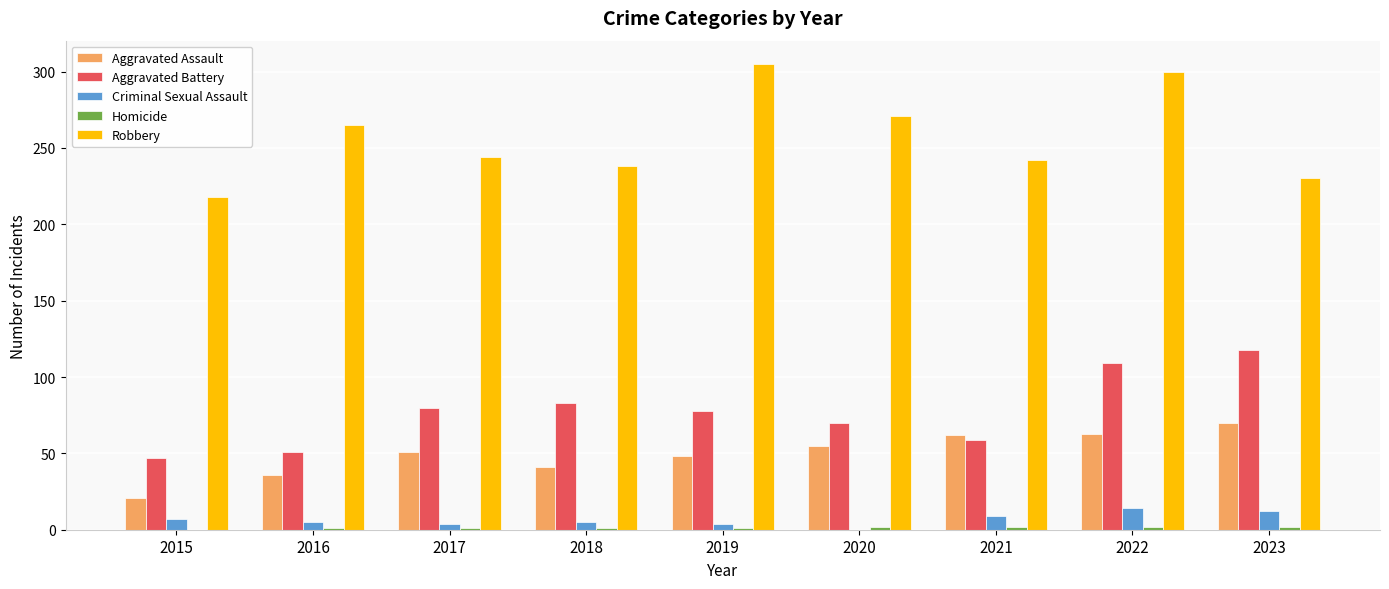

Between 2018 and 2019, which series saw the biggest shift?

Robbery